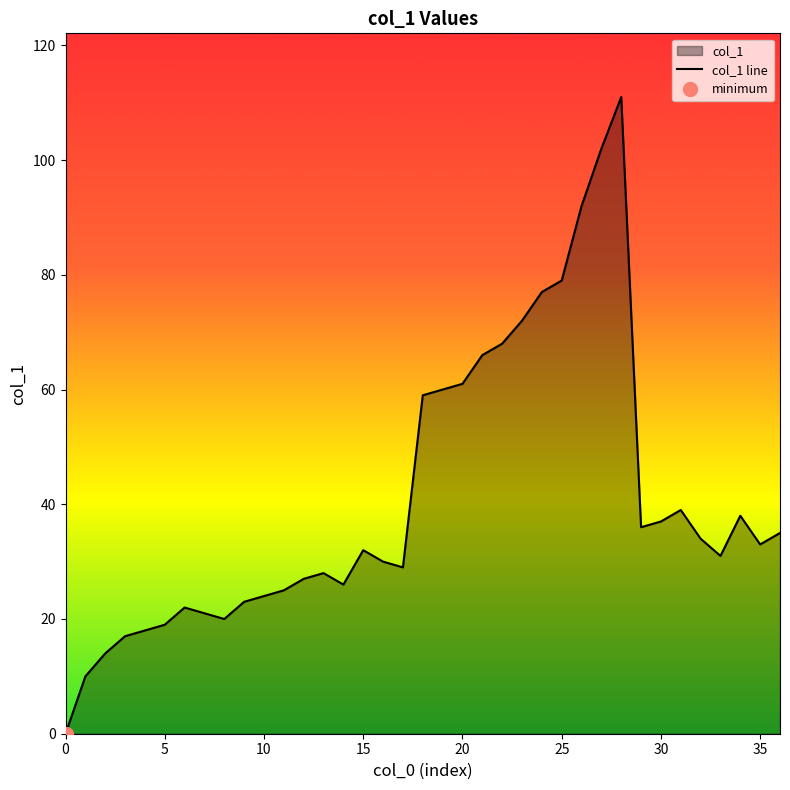

The chart shows a value of 0 at 0. True or false?

True